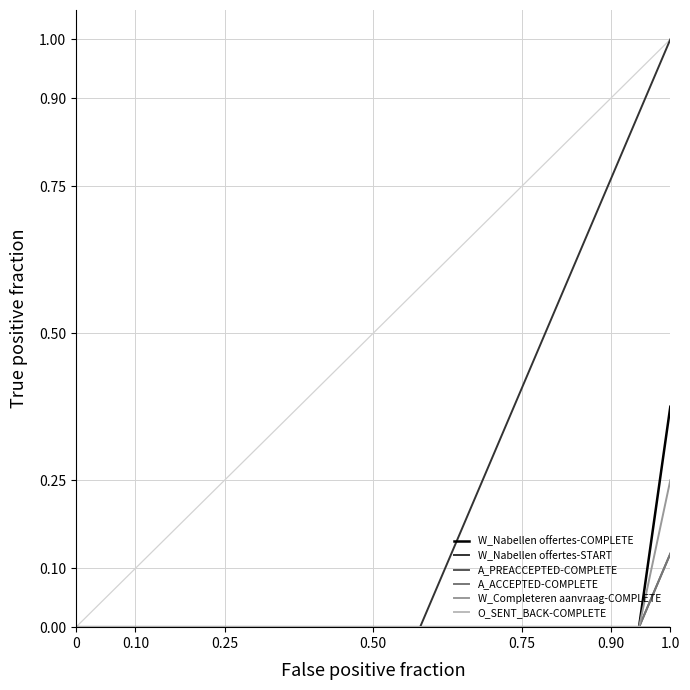

Does the chart have visible grid lines?

Yes